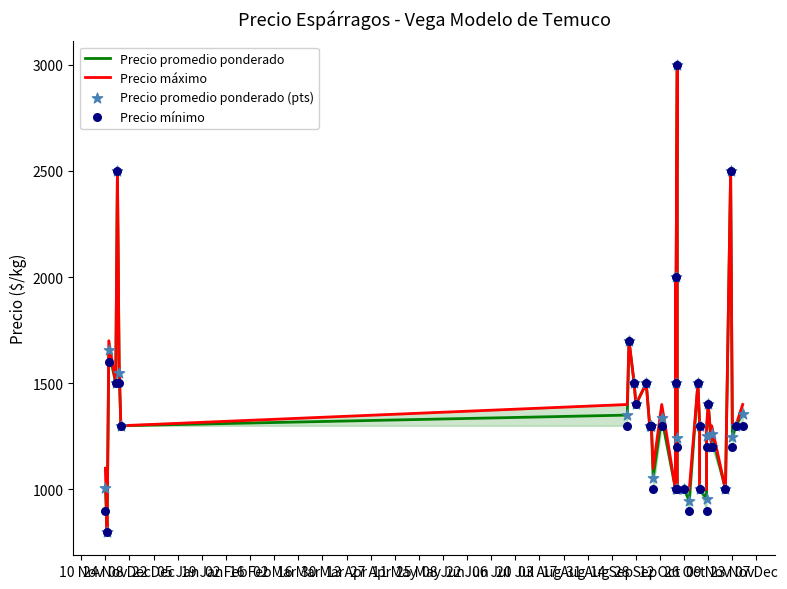

Which series reaches the minimum Y coordinate?

Precio promedio ponderado